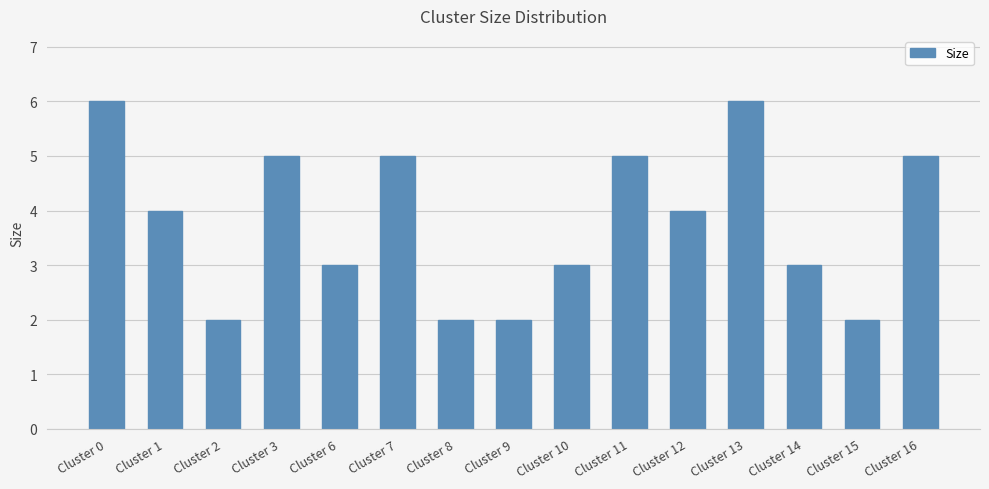

What value does the data have at Cluster 7?

5